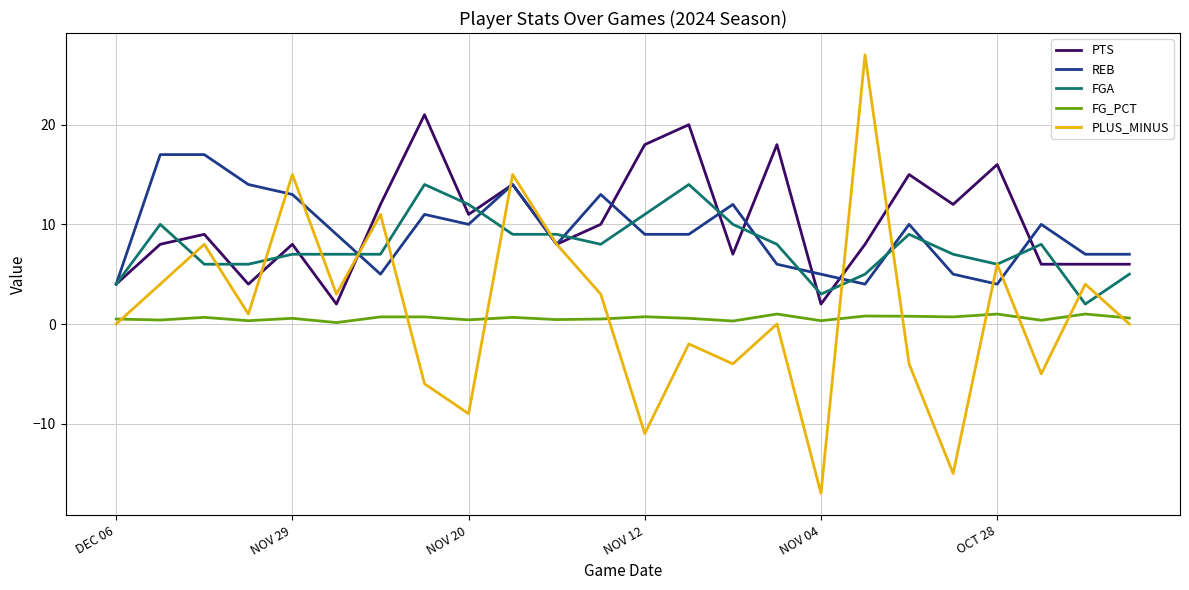

What is the minimum value shown in the chart?

-17.0